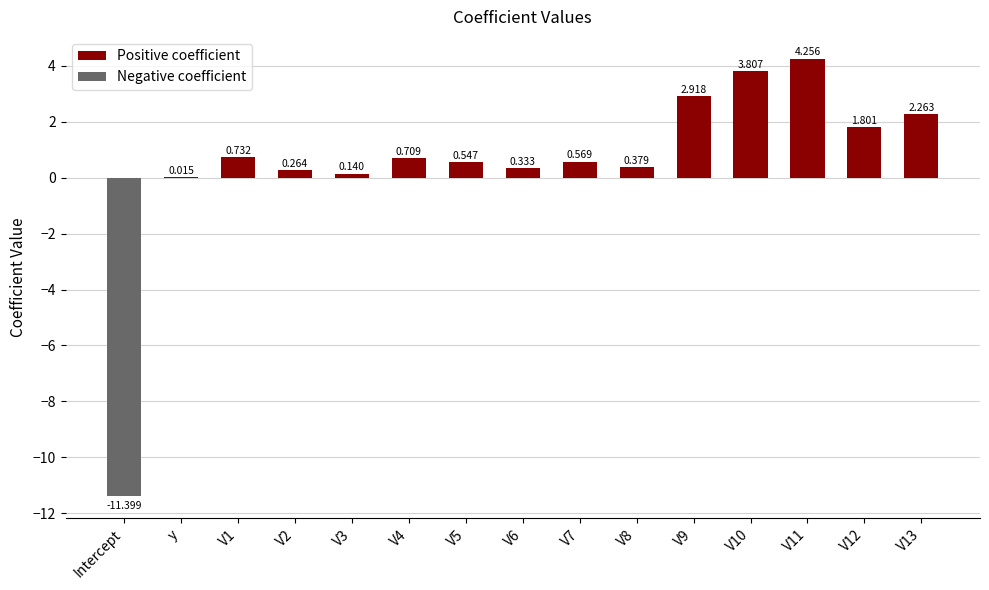

How many positive values are there?

14